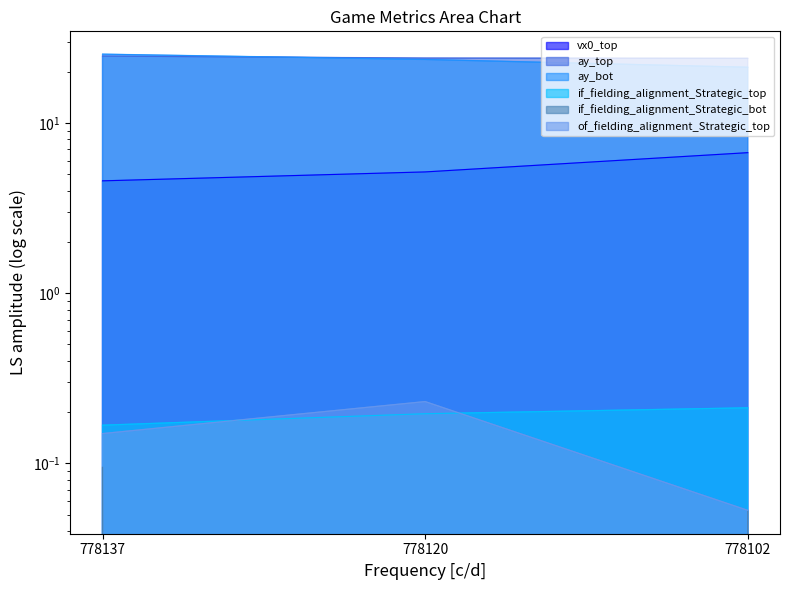

What are all the series names shown in the legend?

vx0_top, ay_top, ay_bot, if_fielding_alignment_Strategic_top, if_fielding_alignment_Strategic_bot, of_fielding_alignment_Strategic_top